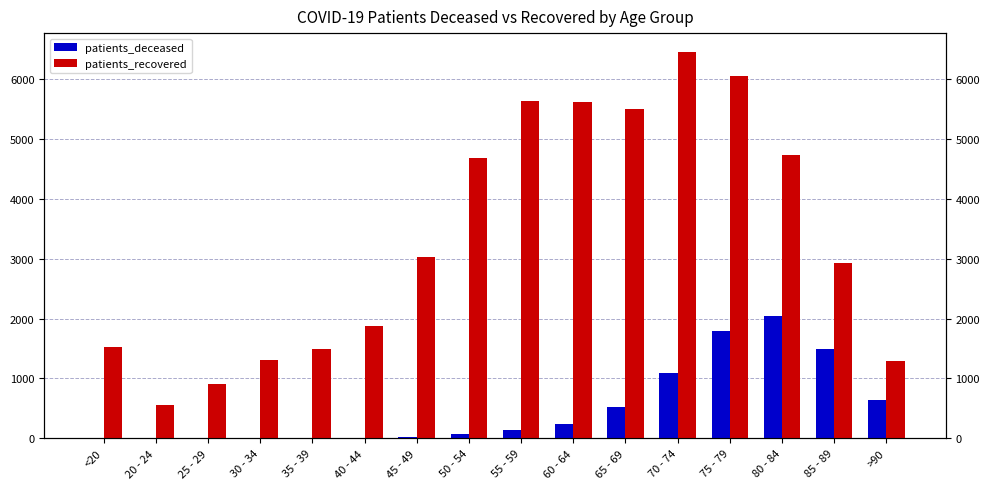

At 40 - 44, list the series in order from smallest to largest.

patients_deceased, patients_recovered